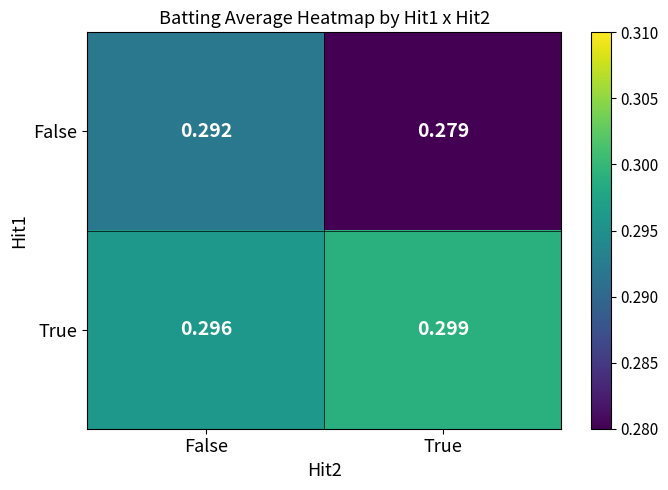

Rank the categories by False value from highest to lowest.

False, True